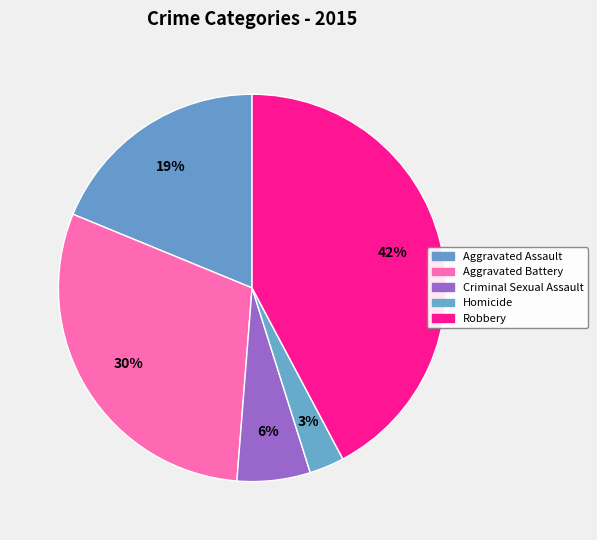

Which slice is the largest?

Robbery